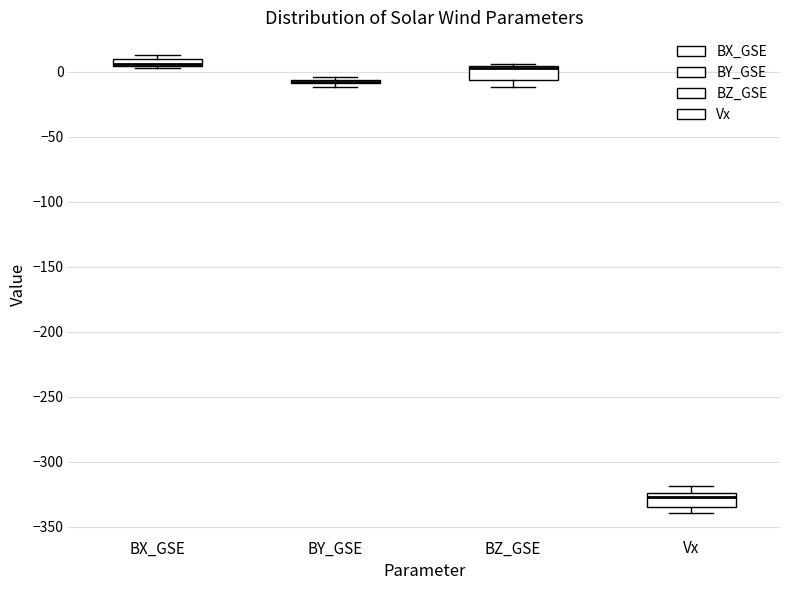

Where is the upper edge of the box for BY_GSE on the y-axis? The values are not printed on the chart, so give them approximately, as read against the axis.

-5